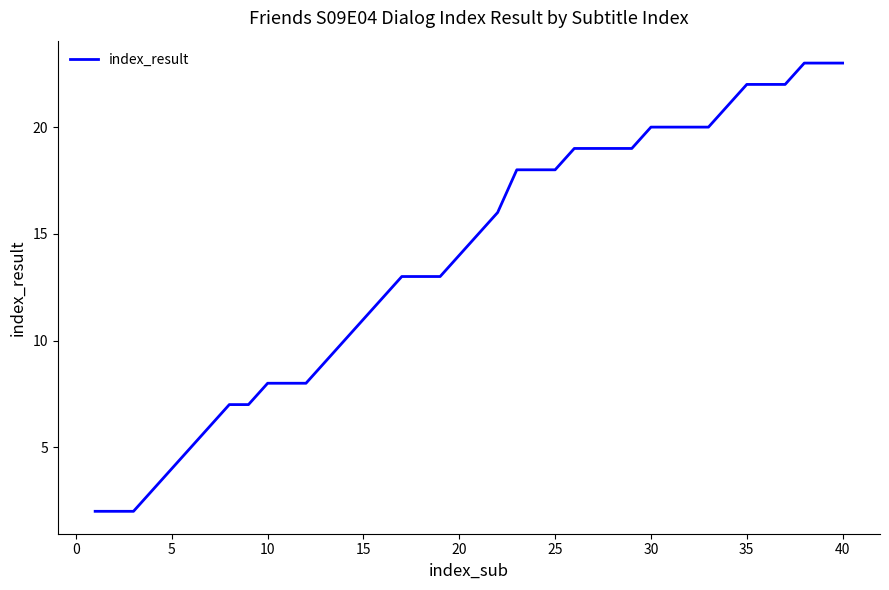

What is the maximum value shown in the chart?

23